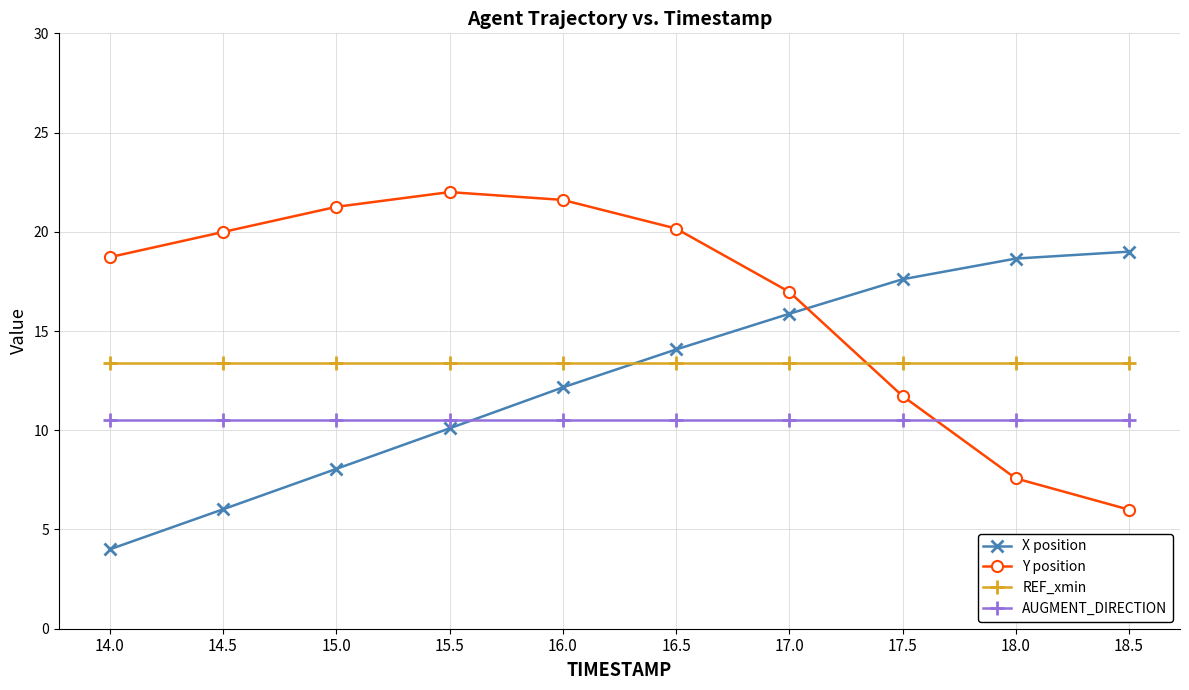

Between which two adjacent categories do X position and Y position first intersect?

17.0 and 17.5